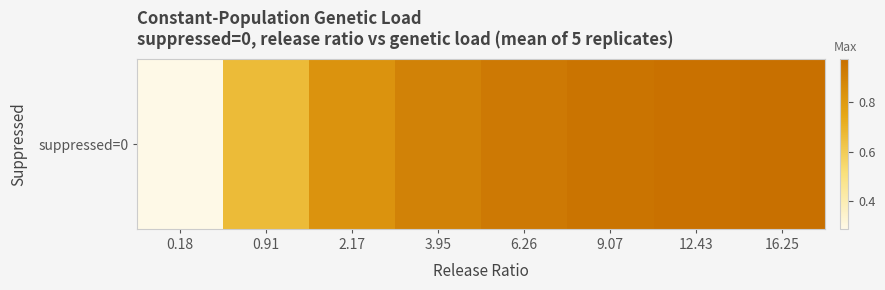

What is the greatest value displayed?

1.0